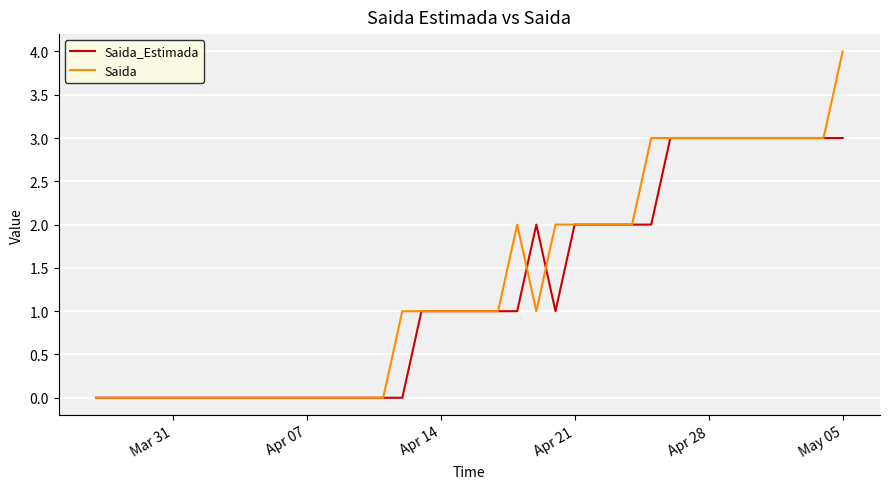

Which series has the widest spread of values?

Saida